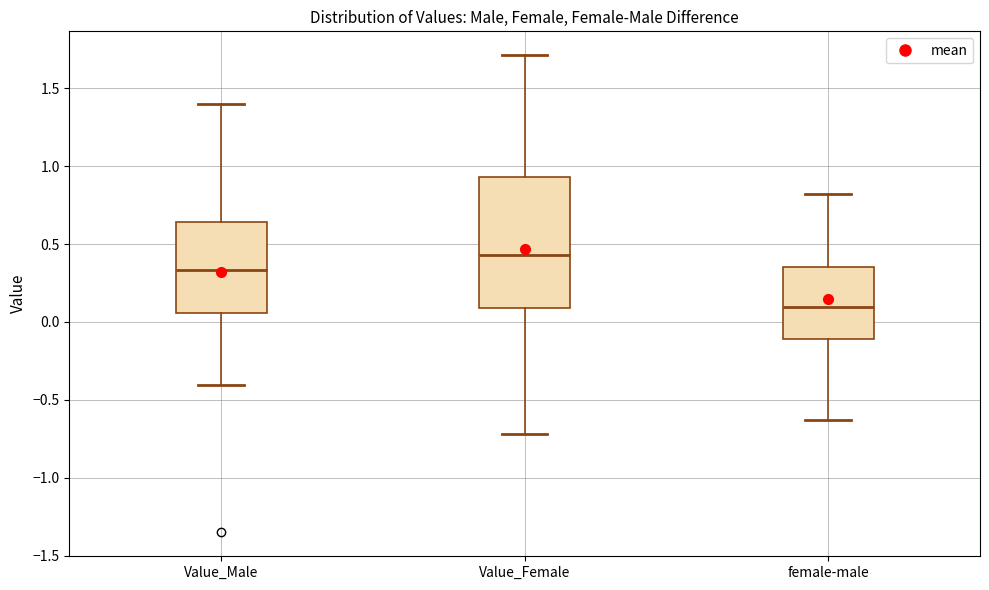

Which box's median line is the highest?

Value_Female